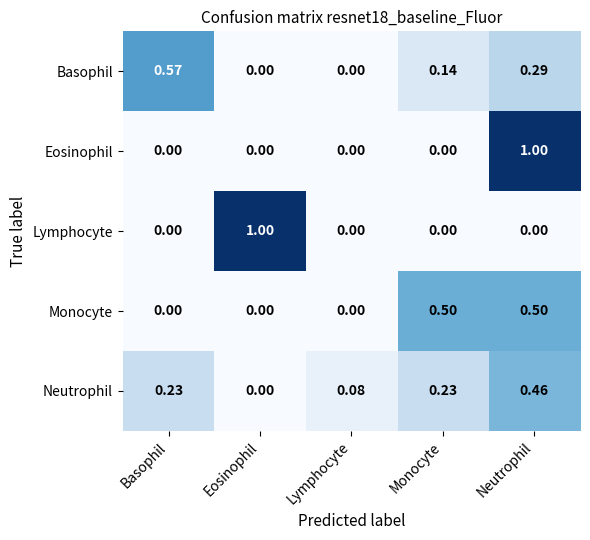

At which label does Basophil reach its peak?

Basophil